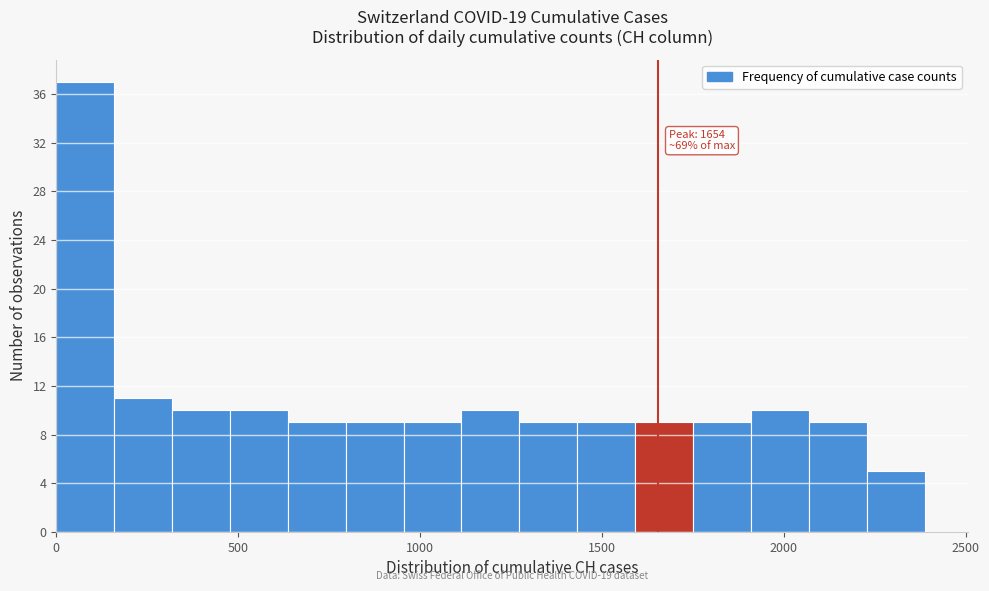

Around what value on the x-axis is the tallest bar? Give the approximate position of its centre, as read against the axis.

100